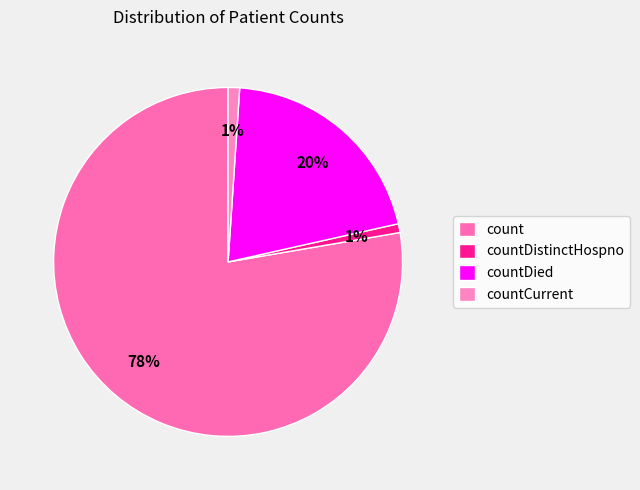

Which has a higher value, countDied or countCurrent?

countDied